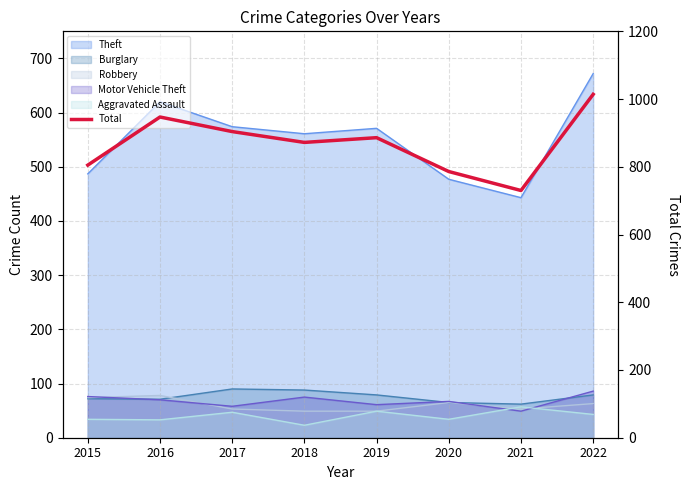

Count the number of categories in the chart.

8